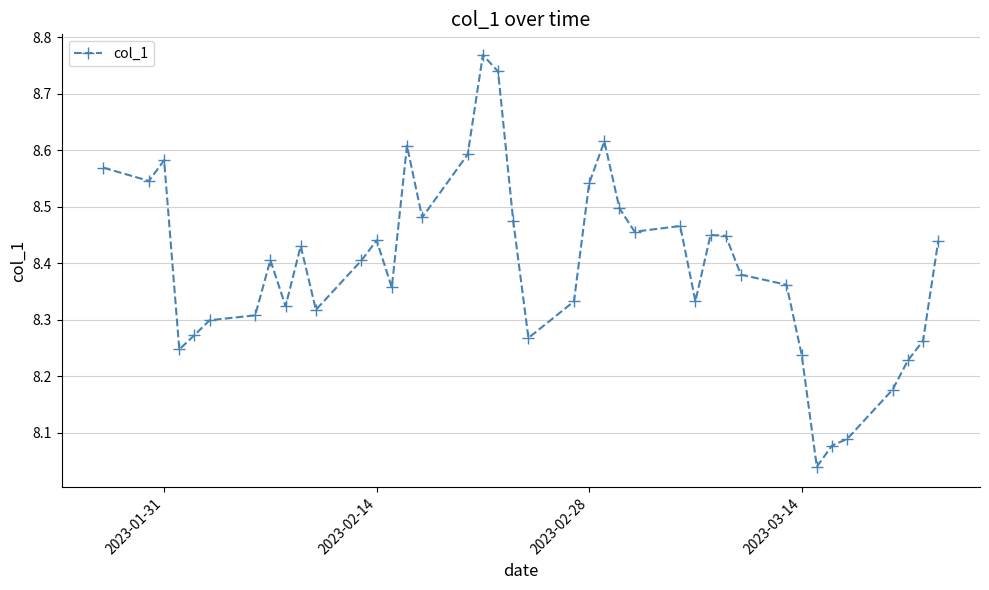

Does the chart display data point markers on the line(s)?

Yes